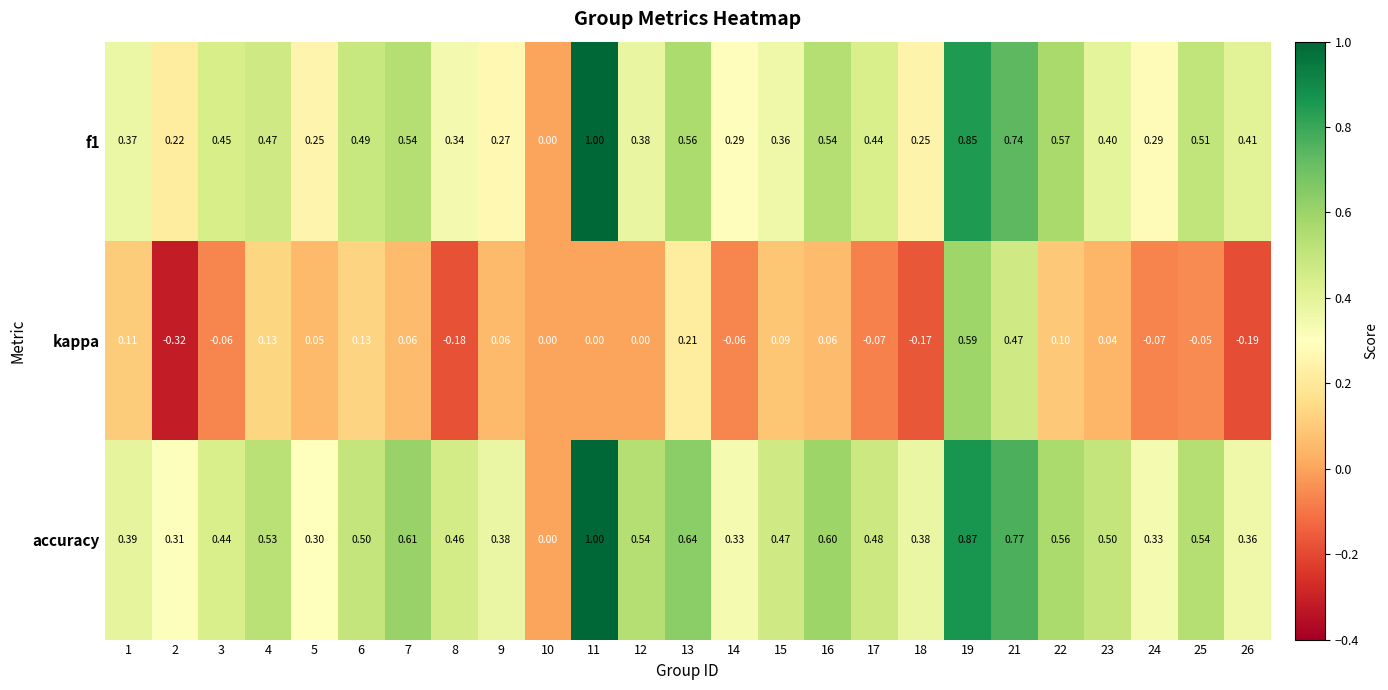

Between 8 and 23, which series saw the biggest shift?

kappa